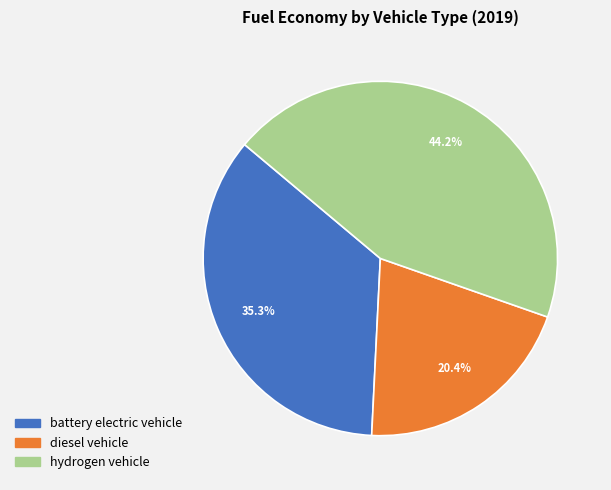

To the nearest percent, what portion does battery electric vehicle represent?

35%